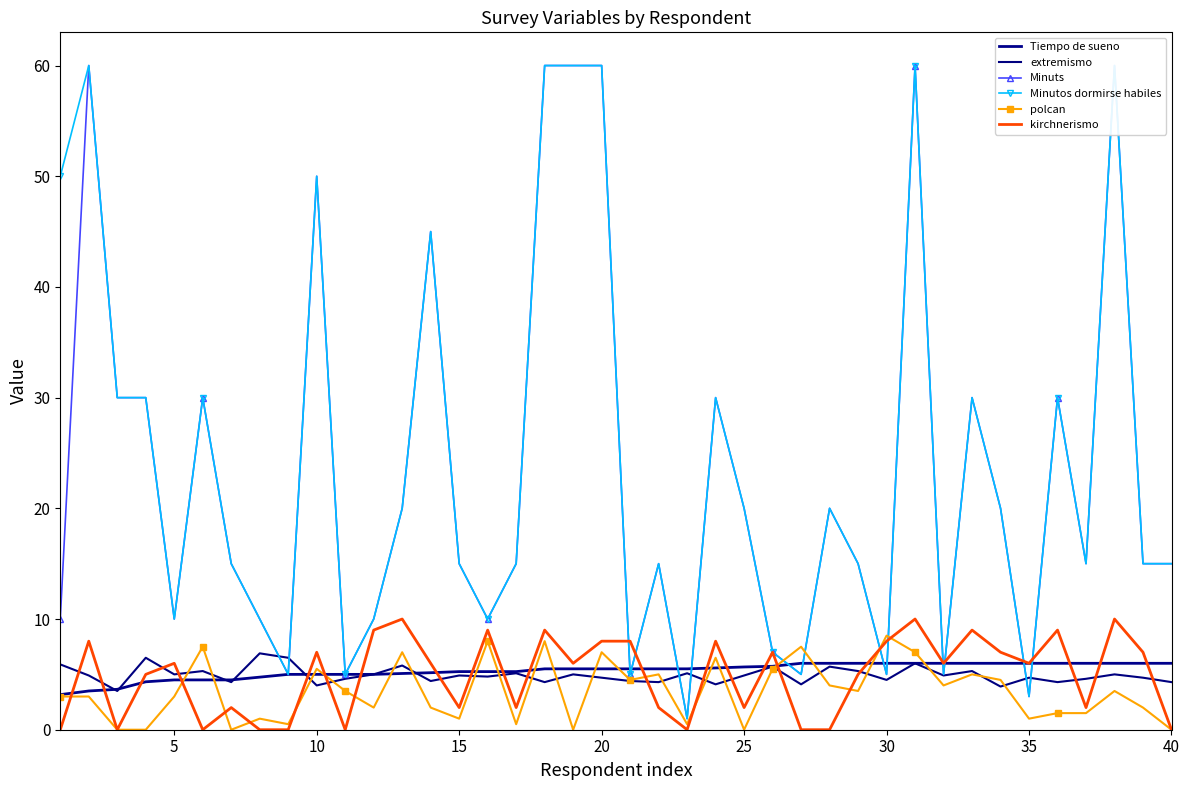

What is the lowest value of the Minutos dormirse habiles series?

1.0